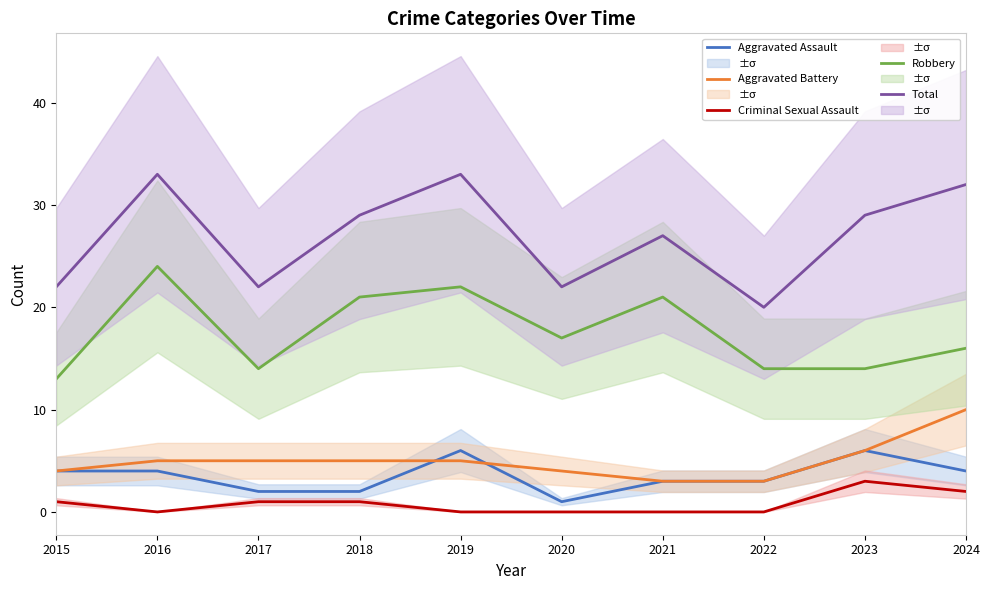

Which series has the largest range (max minus min)?

Total